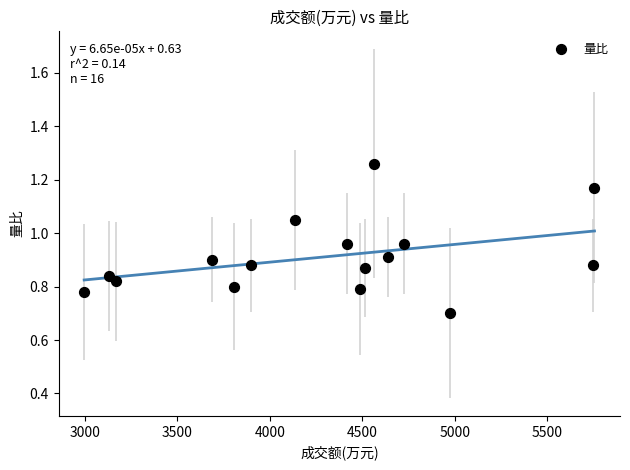

What Y value in the scatter plot is closest to 0?

0.7